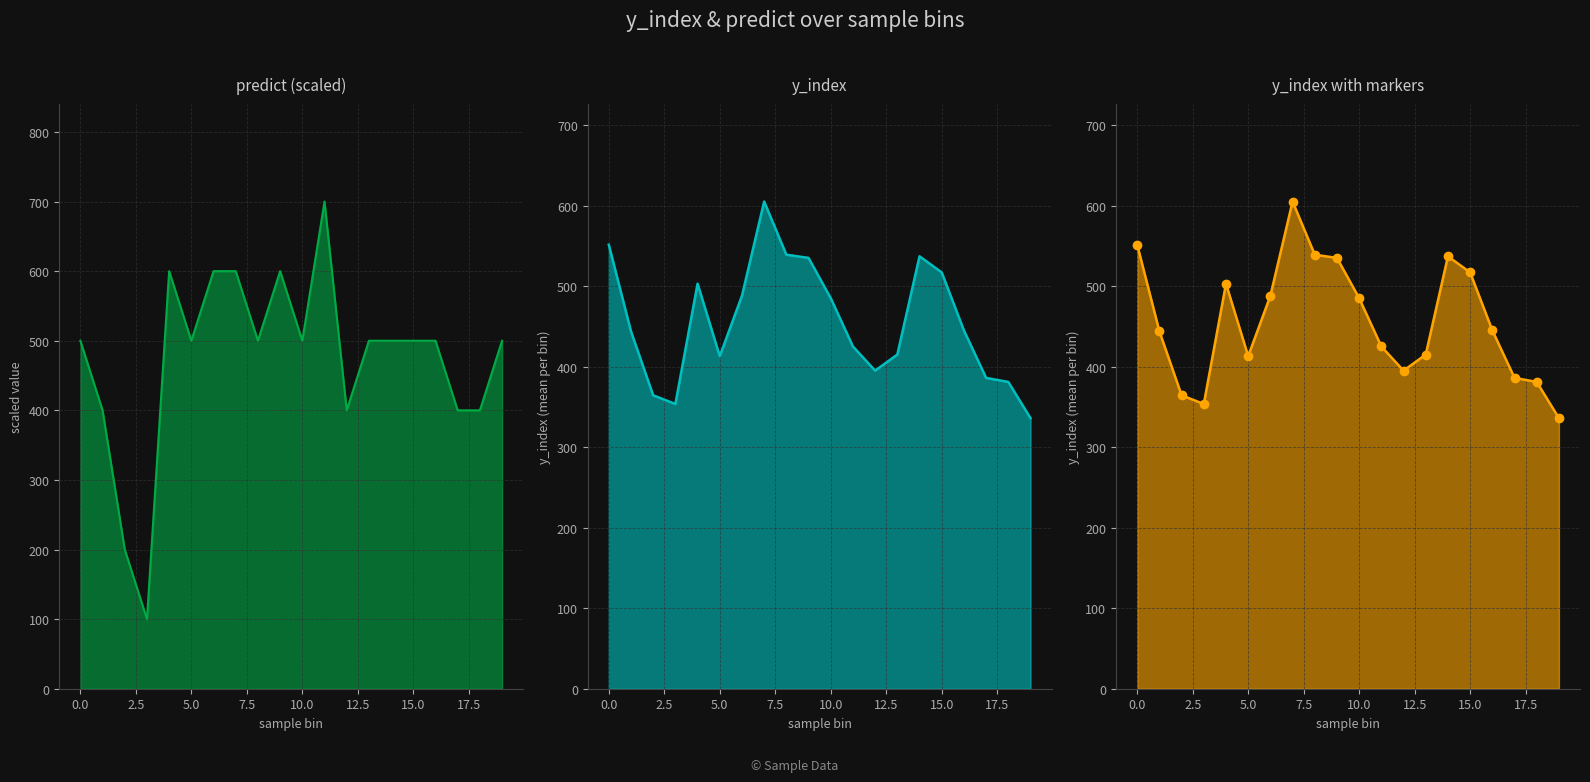

Is it true that predict equals 180.7 at 17?

False